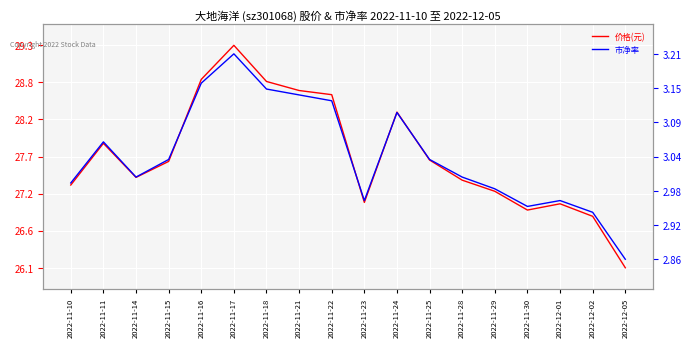

True or false: 市净率 and 价格(元) intersect in this chart.

False